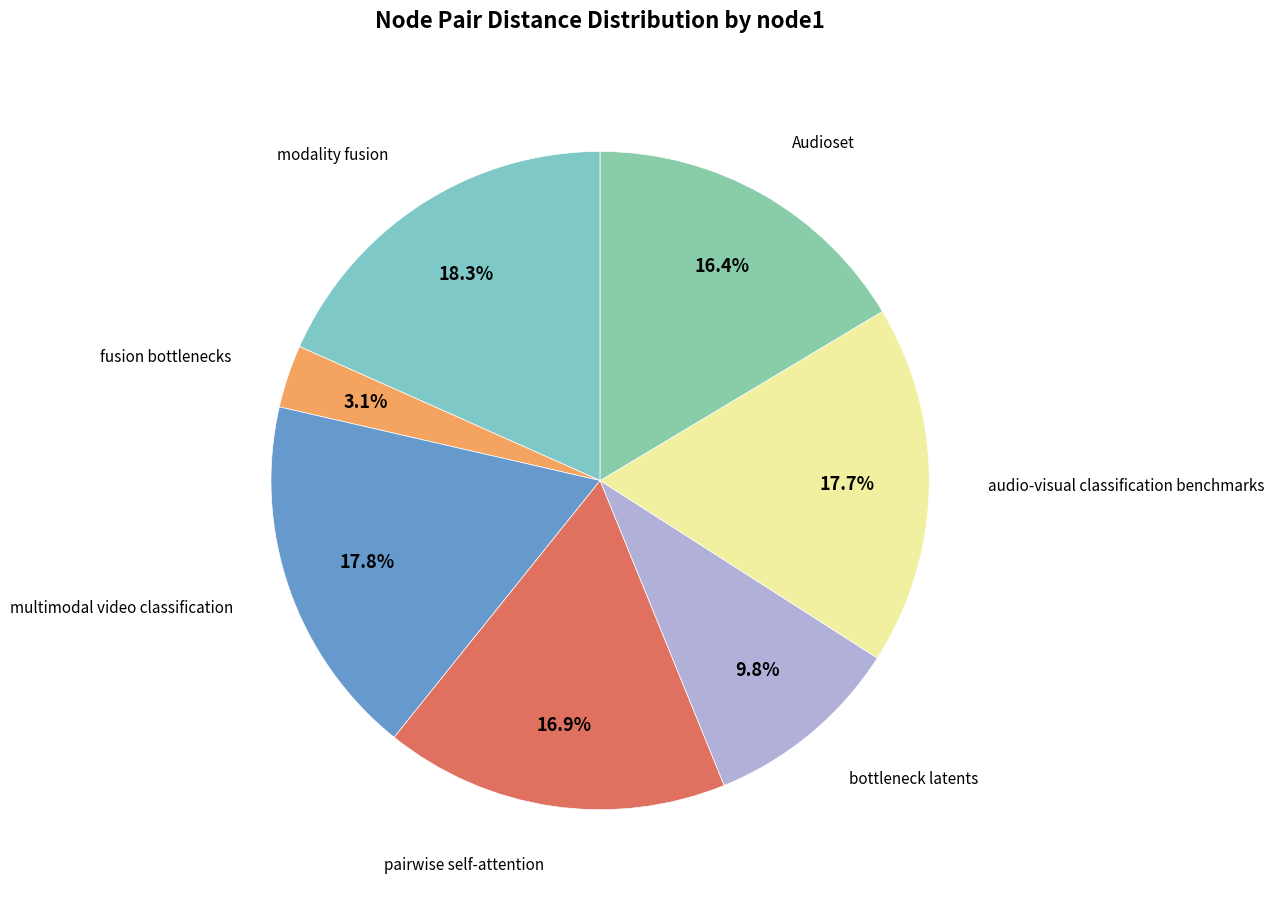

What is the largest slice in the pie chart?

modality fusion